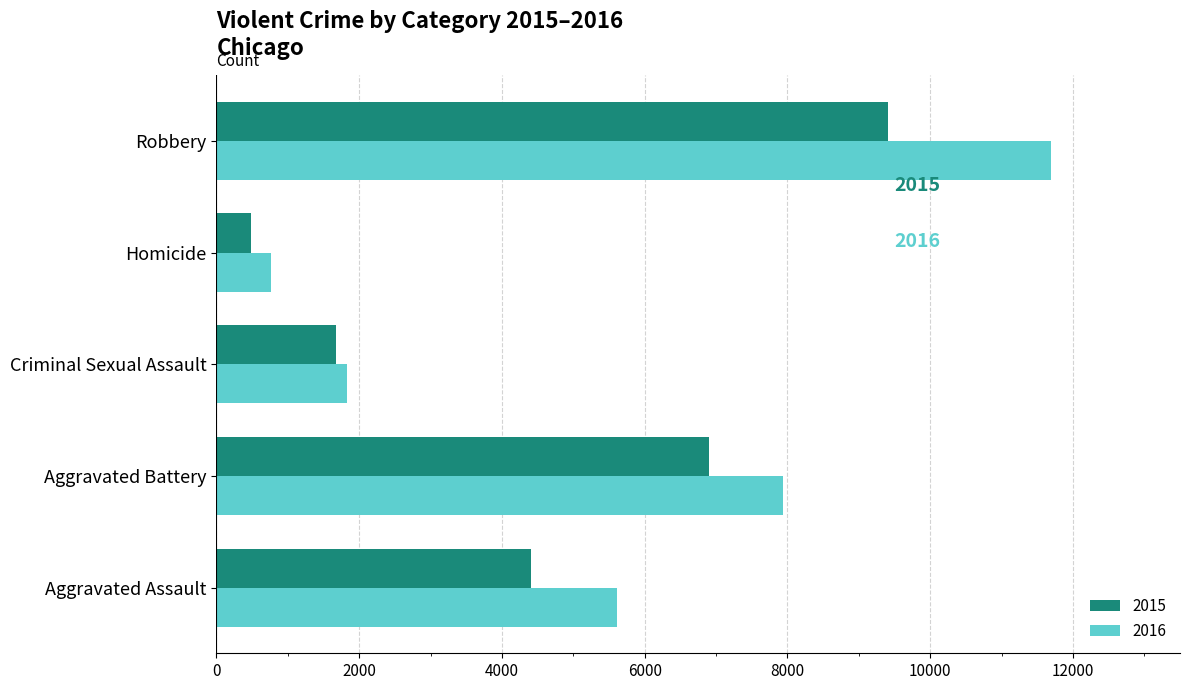

What is the minimum value shown in the chart?

488